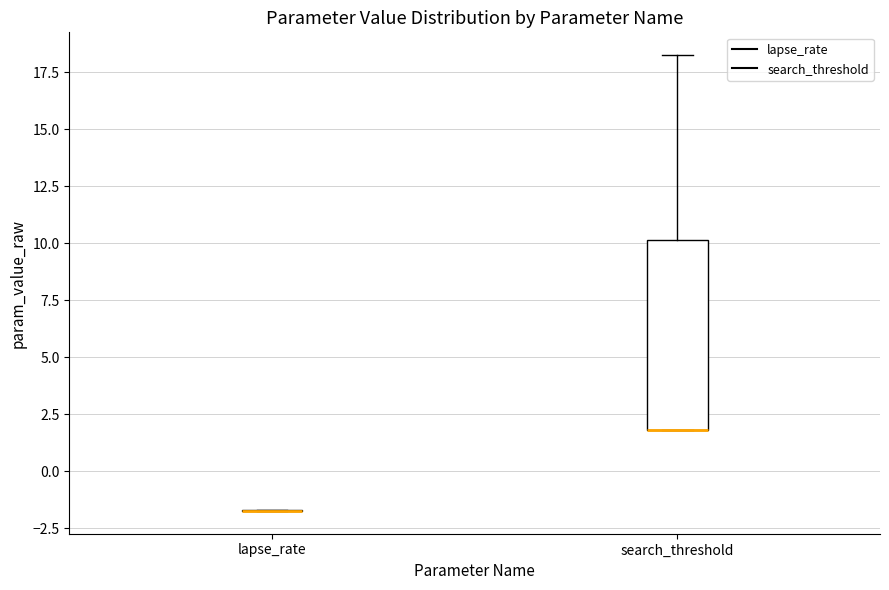

Reading left to right, transcribe this box plot: for each box, give where its median line is, the range the box spans, and where its two whiskers end, as read against the y-axis. The values are not printed on the chart, so give them approximately, as read against the axis.

lapse_rate: box collapsed to a line at -1.5, whiskers -1.5 to -1.5
search_threshold: median 2.0 (drawn on the box's lower edge), box 2.0 to 10.0, whiskers 2.0 to 18.0